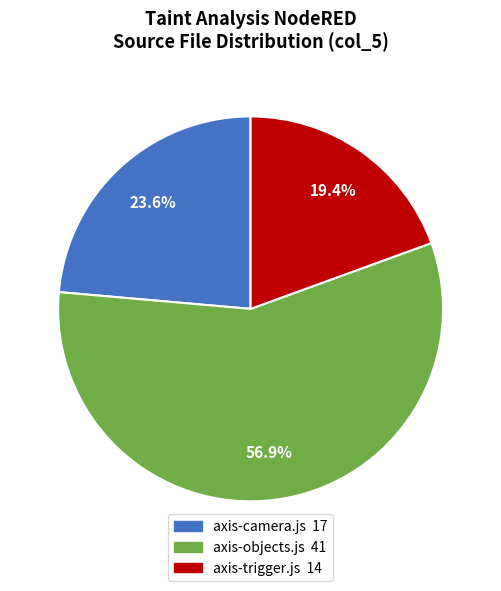

Between axis-camera.js and axis-objects.js, which is larger?

axis-objects.js